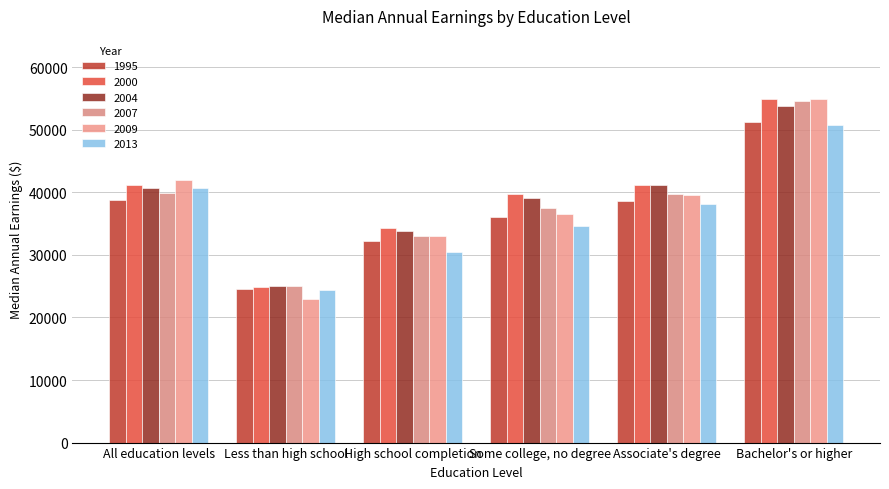

Between Some college, no degree and Associate's degree, which series saw the biggest shift?

2013